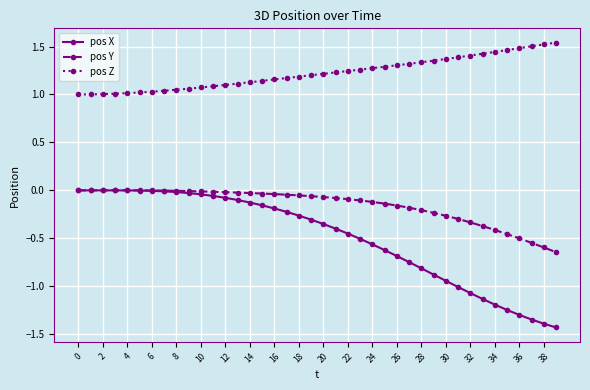

How many distinct data groups are displayed?

3